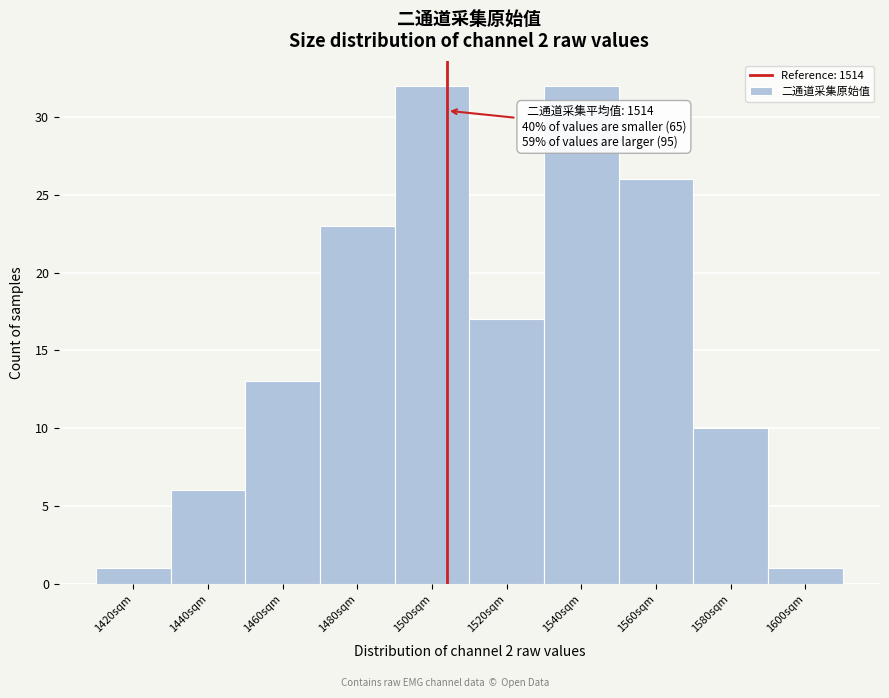

Reading left to right, list all the values displayed in this chart.

1420sqm=1	1440sqm=6	1460sqm=13	1480sqm=23	1500sqm=32	1520sqm=17	1540sqm=32	1560sqm=26	1580sqm=10	1600sqm=1